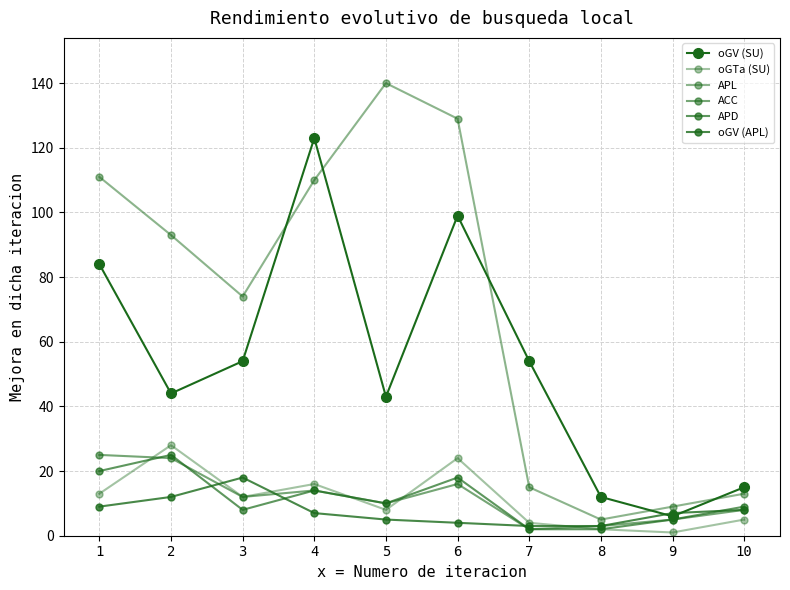

Reading left to right, extract all data points from this chart.

oGV (SU): 1=84	2=44	3=54	4=123	5=43	6=99	7=54	8=12	9=6	10=15
oGTa (SU): 1=13	2=28	3=12	4=16	5=8	6=24	7=4	8=2	9=1	10=5
APL: 1=111	2=93	3=74	4=110	5=140	6=129	7=15	8=5	9=9	10=13
ACC: 1=25	2=24	3=12	4=14	5=10	6=16	7=2	8=3	9=5	10=8
APD: 1=20	2=25	3=8	4=14	5=10	6=18	7=2	8=2	9=5	10=9
oGV (APL): 1=9	2=12	3=18	4=7	5=5	6=4	7=3	8=3	9=7	10=8